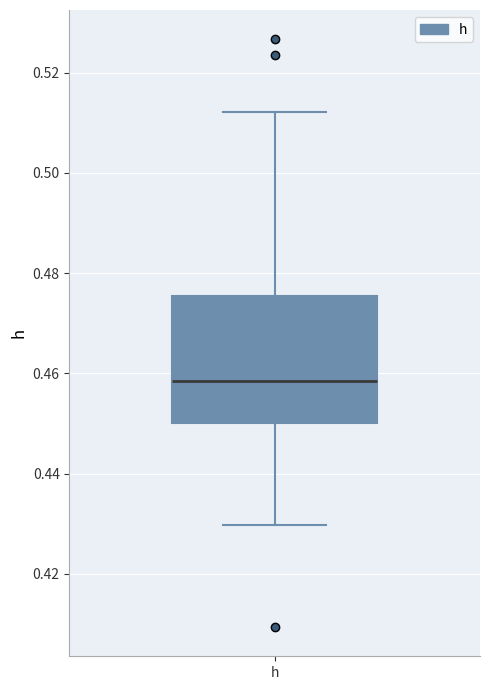

Transcribe this box plot: give where the median line is, the range the box spans, and where the two whiskers end, as read against the y-axis. The values are not printed on the chart, so give them approximately, as read against the axis.

median 0.458, box 0.450 to 0.476, whiskers 0.430 to 0.512